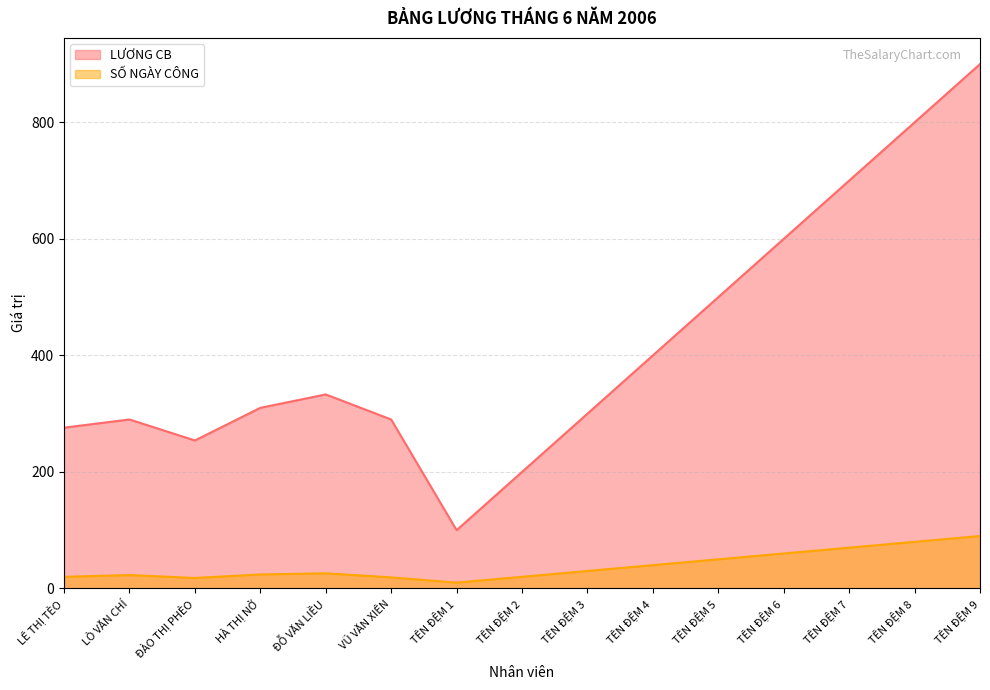

At how many categories does at least one series exceed 628?

3